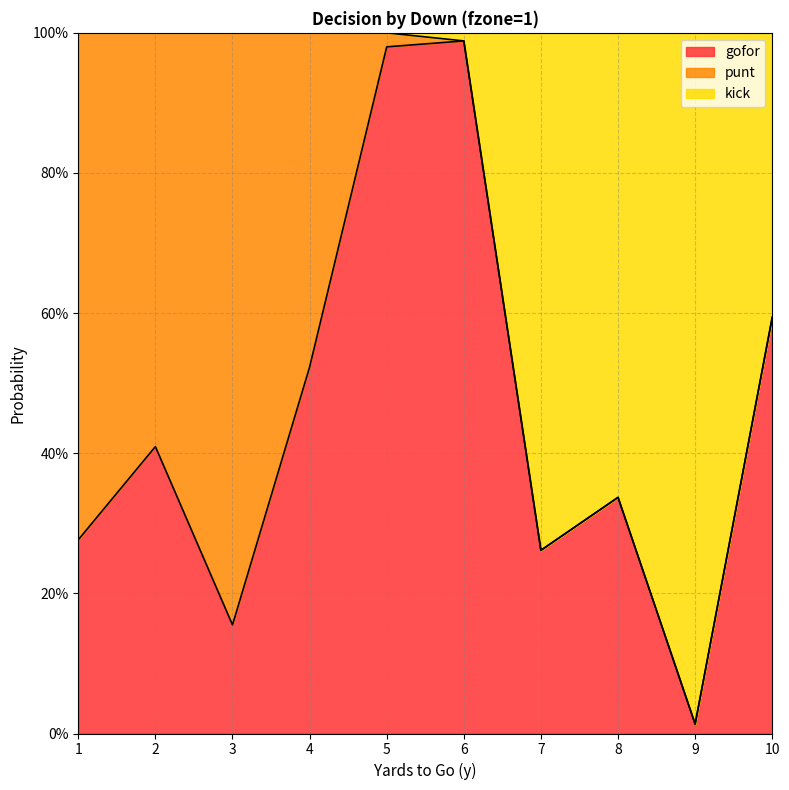

What is the value of the gofor point at the 5th from the left?

1.0